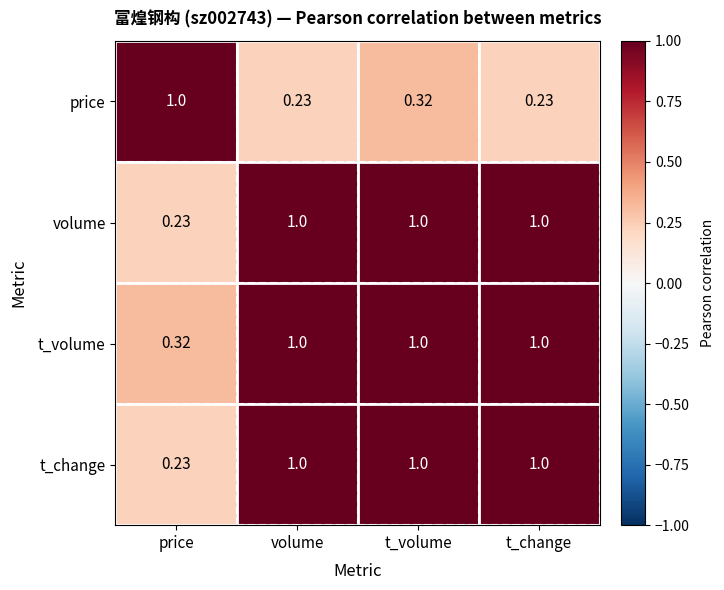

Between t_volume and t_change, which series saw the biggest shift?

price